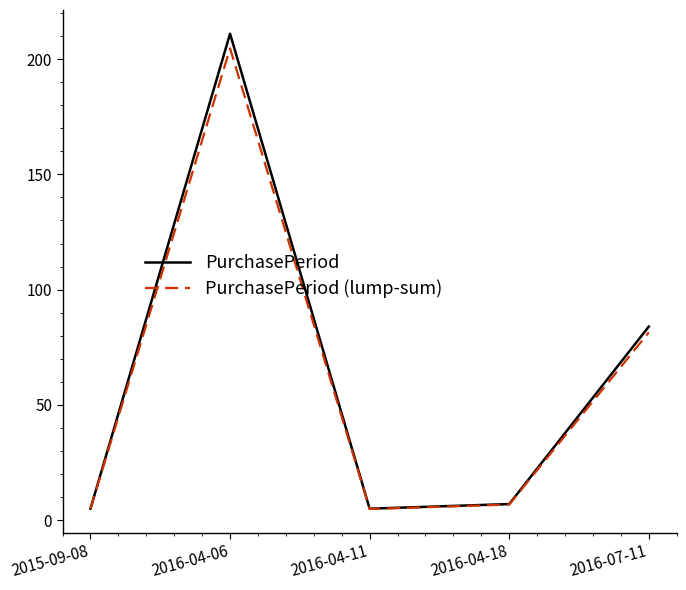

What is the maximum value for PurchasePeriod?

211.0